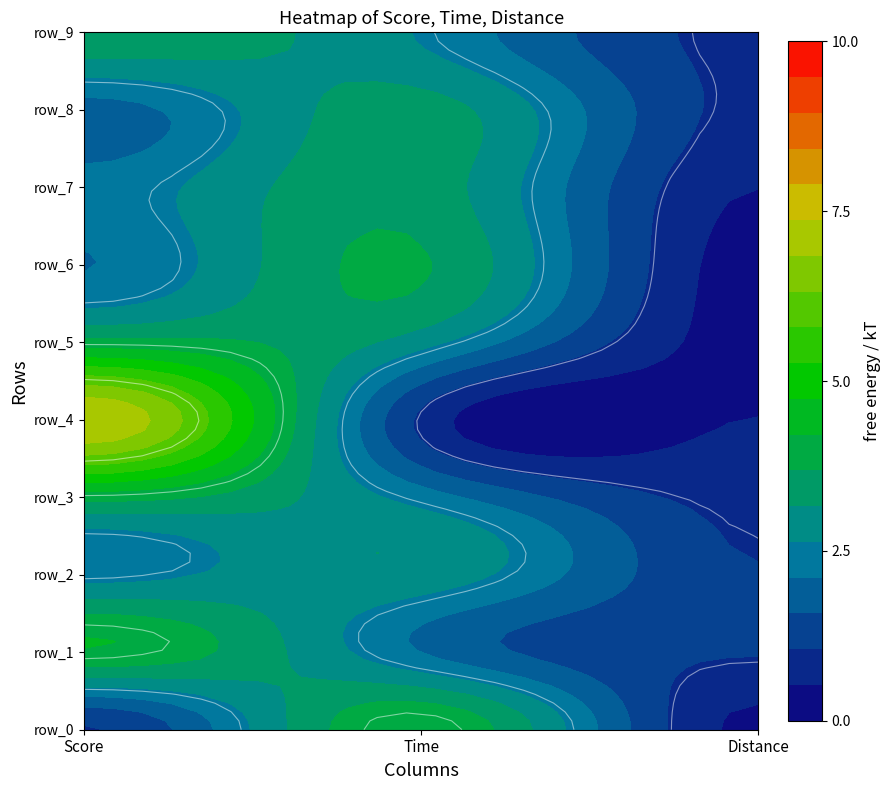

How many data points in row_0 are less than 1?

1